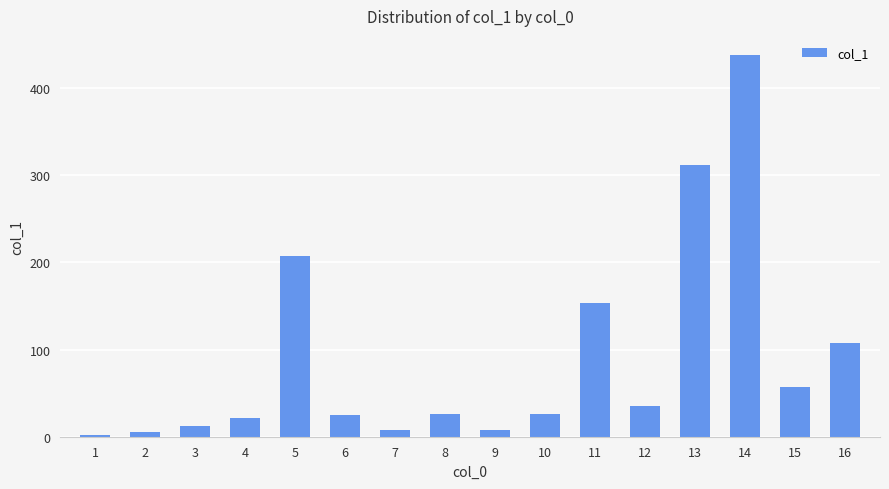

What is the greatest value displayed?

437.7